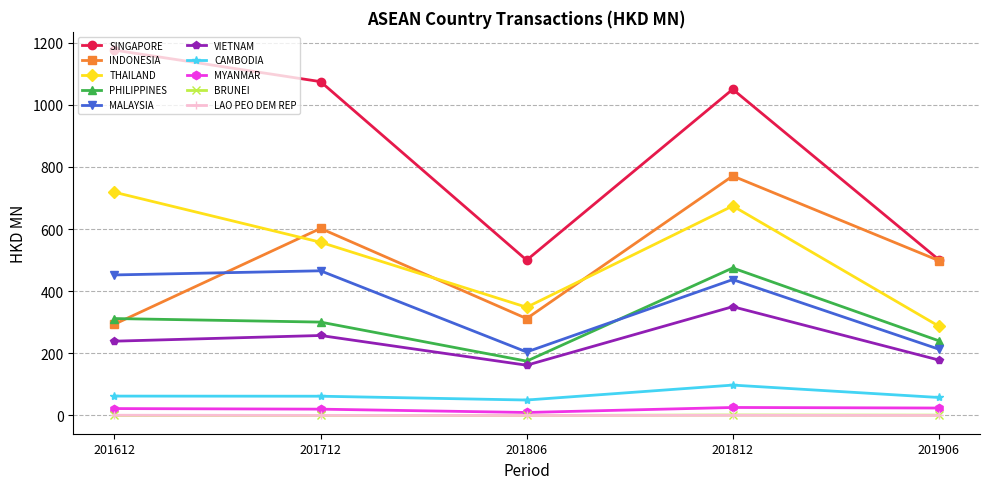

Which category has the highest value across all series?

201612